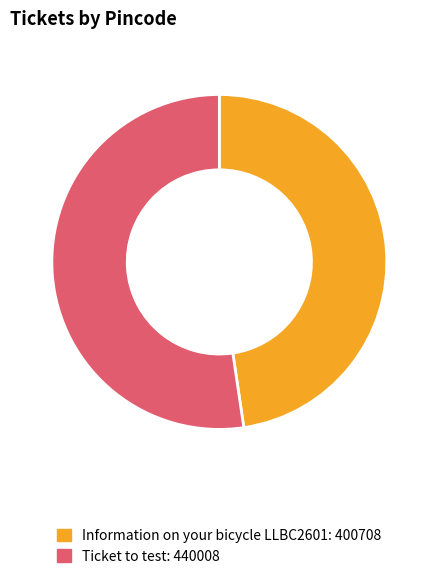

Which category has the smallest portion of the pie?

Information on your bicycle LLBC2601